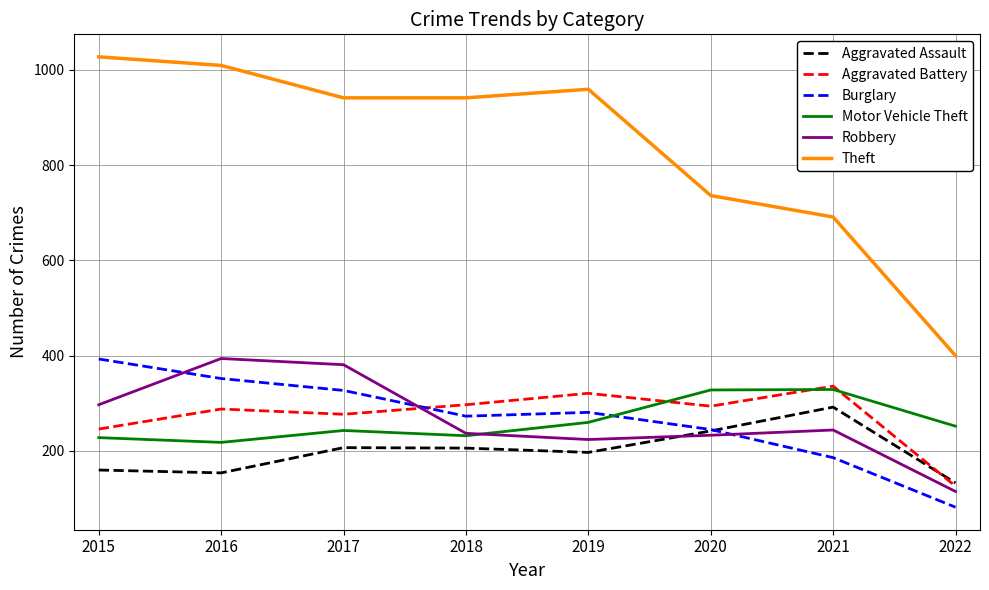

What is the total value across all series at 2021?

2078